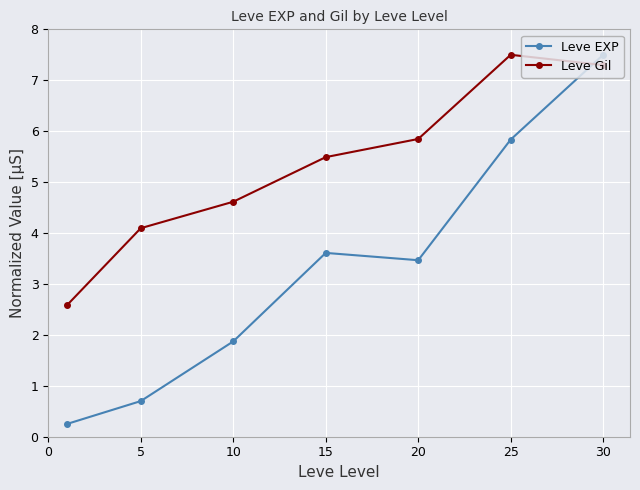

Which series has the largest total across all categories?

Leve Gil